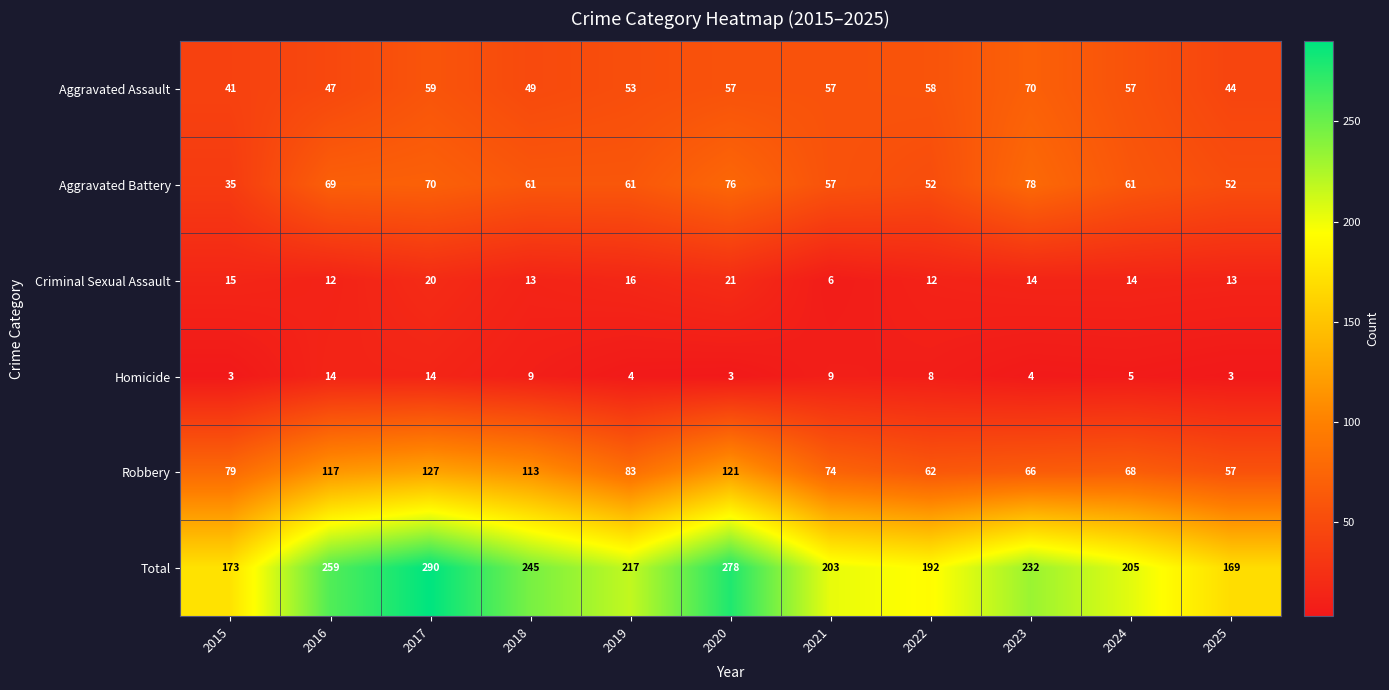

Where does the Total series first go above 217?

2016